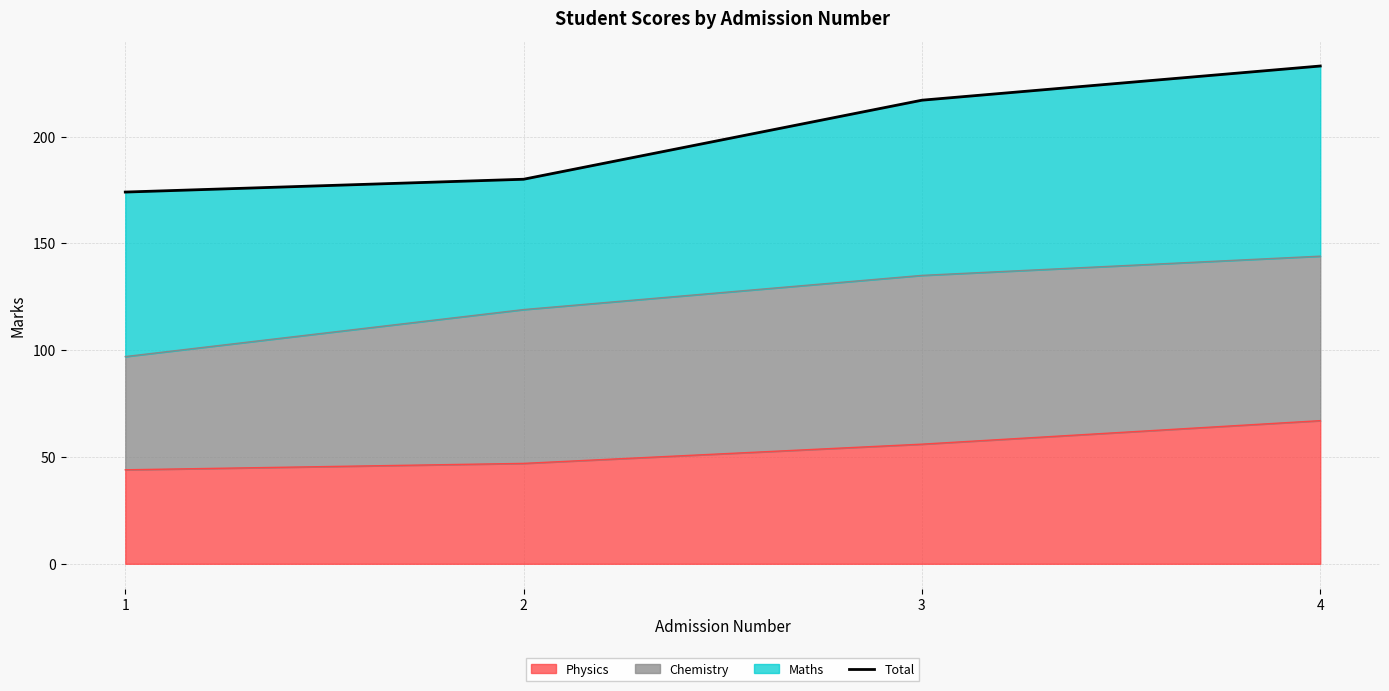

True or false: there are more than 0 points higher than both neighbors.

False